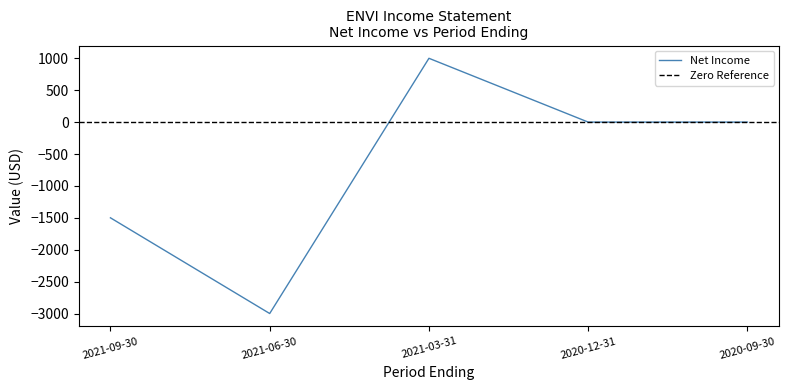

Where does the Net Income series first go above 0?

2021-03-31